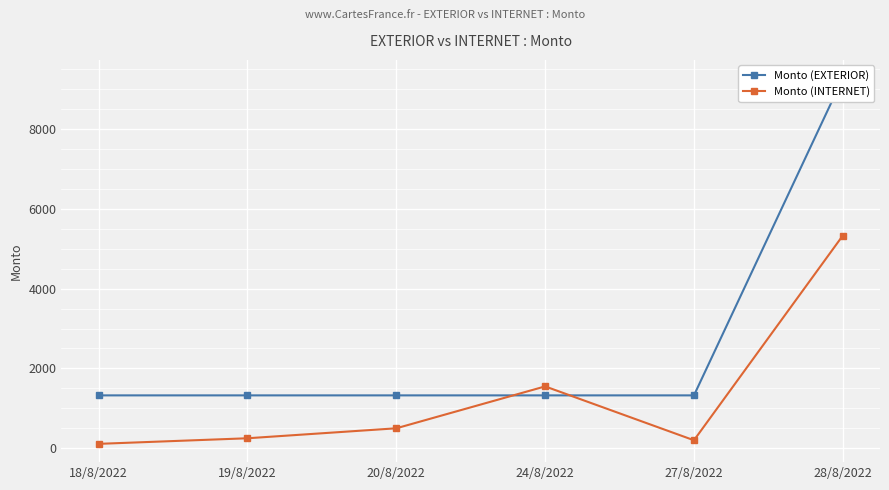

How many distinct data groups are displayed?

2